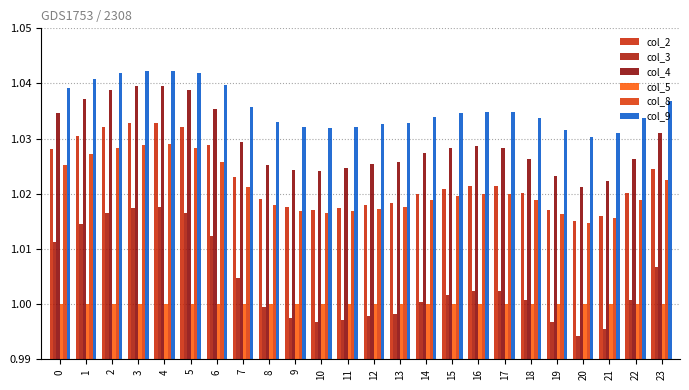

Rank the categories by col_2 value from lowest to highest.

20, 21, 19, 10, 11, 9, 12, 13, 8, 14, 18, 22, 15, 17, 16, 7, 23, 0, 6, 1, 2, 5, 3, 4